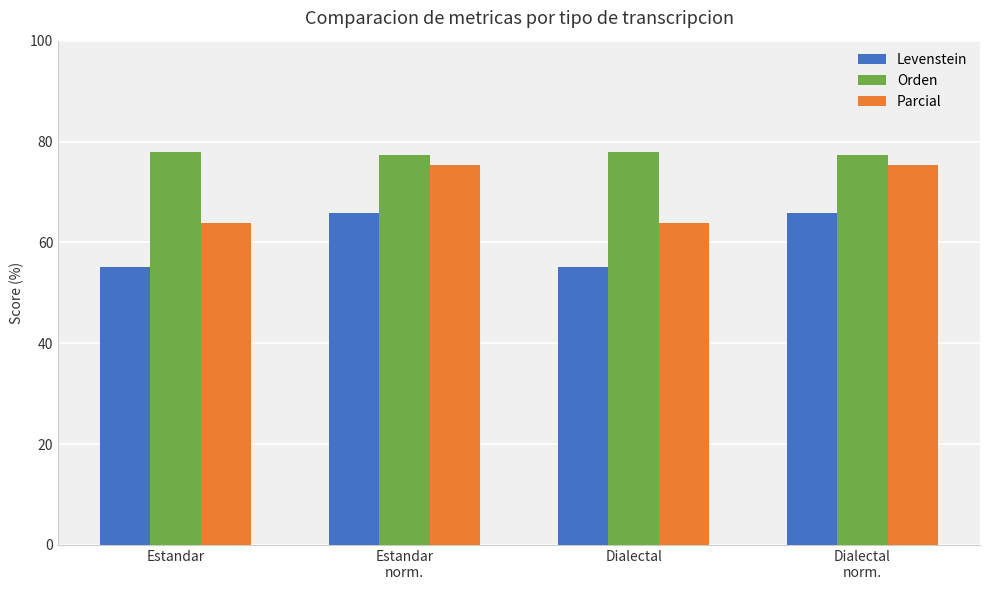

What position from the left is Estandar?

1